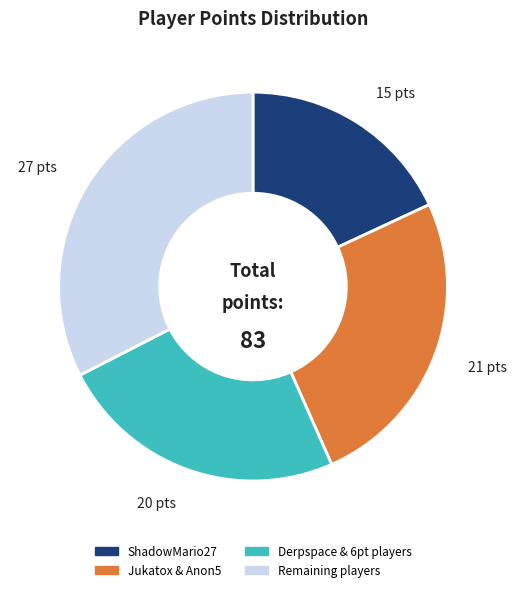

Does any single category account for the majority?

No